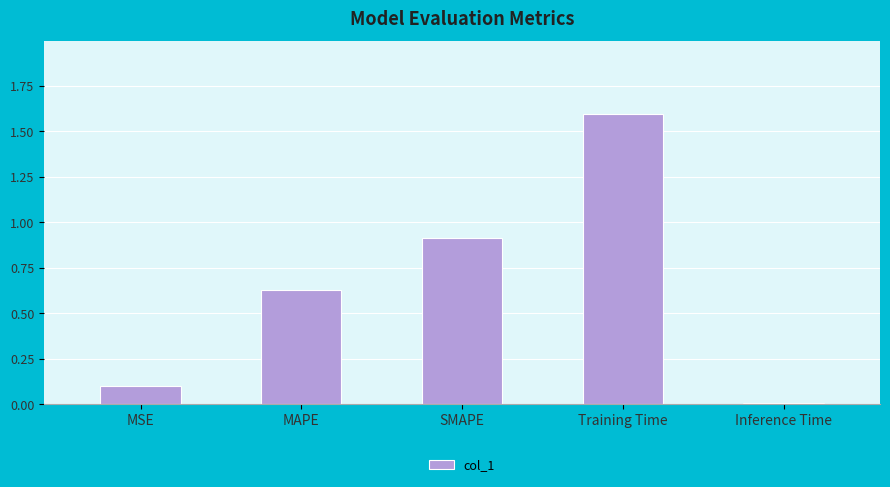

Are the bars grouped side by side (vs. stacked)?

No